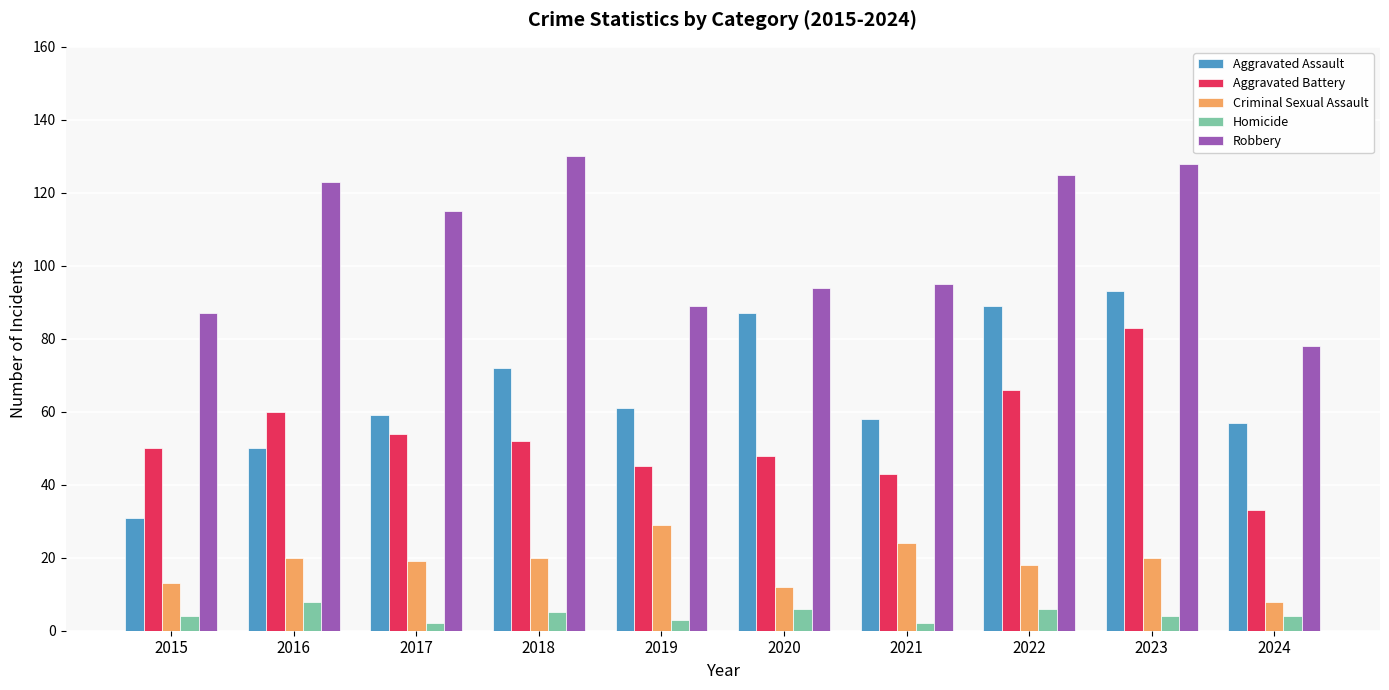

Rank the series by their maximum value, from highest to lowest.

Robbery, Aggravated Assault, Aggravated Battery, Criminal Sexual Assault, Homicide